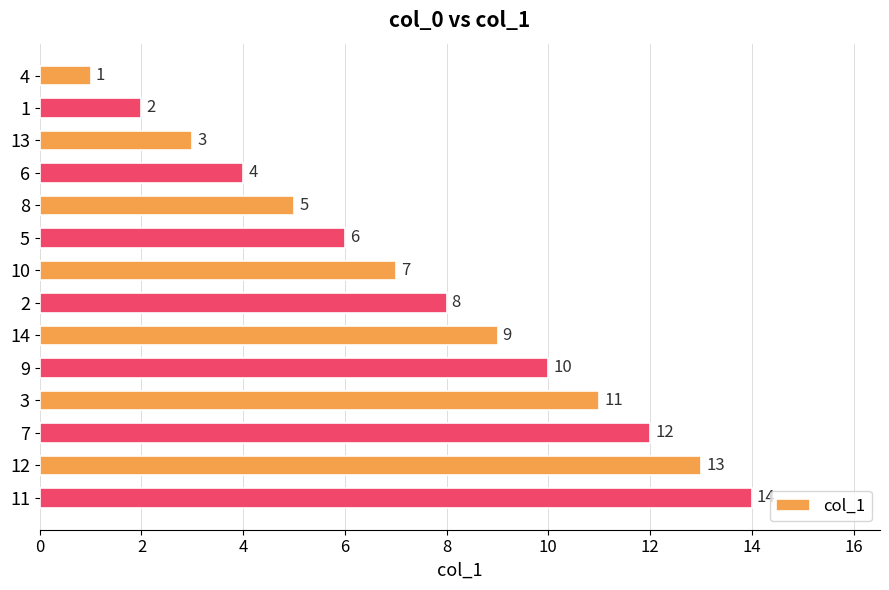

How many distinct data groups are displayed?

1